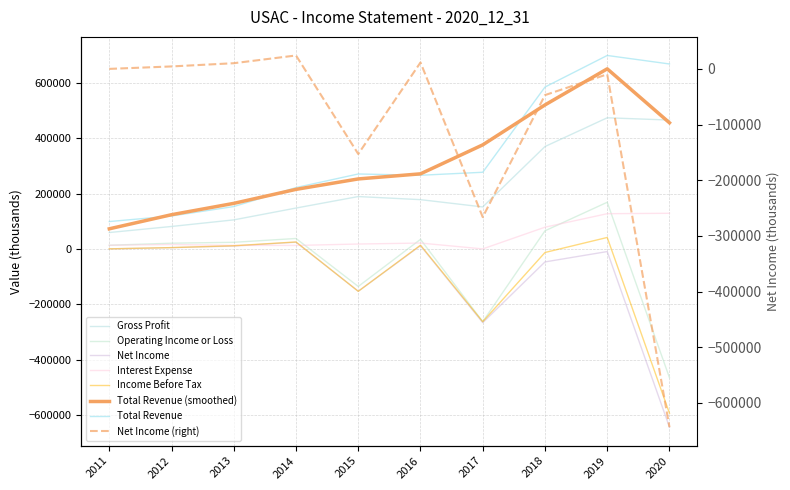

Is it true that Operating Income or Loss equals -112218 at 2017?

False